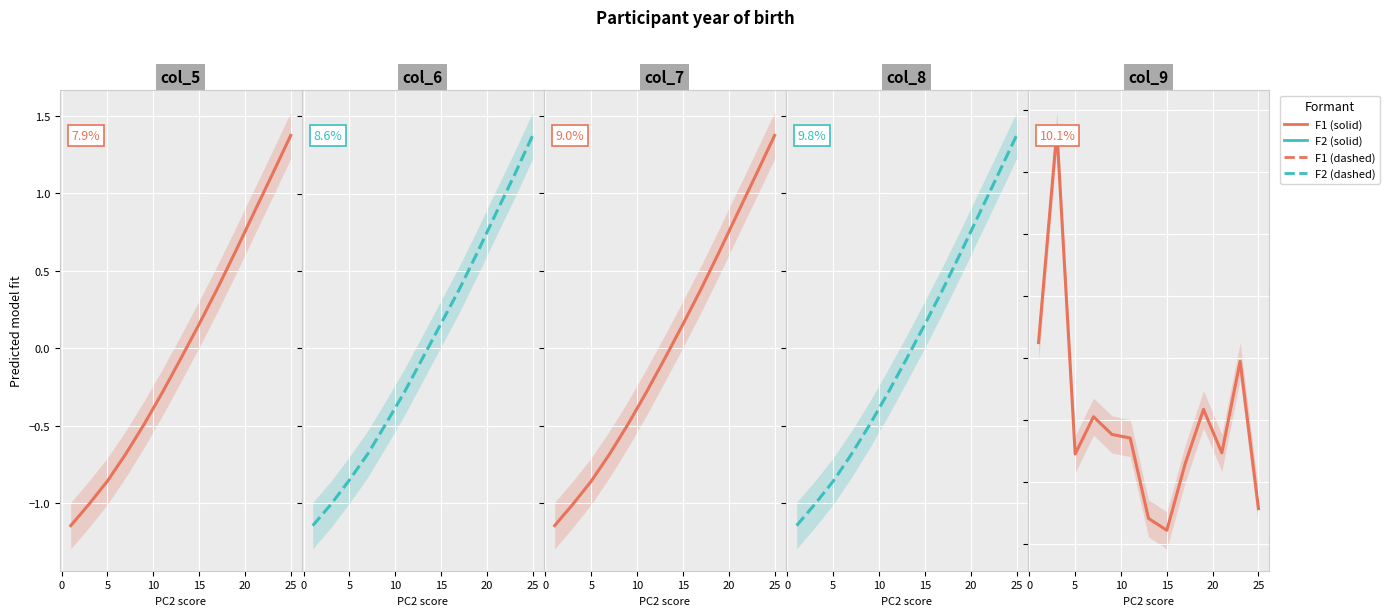

Is this an area chart (filled region under the line)?

No